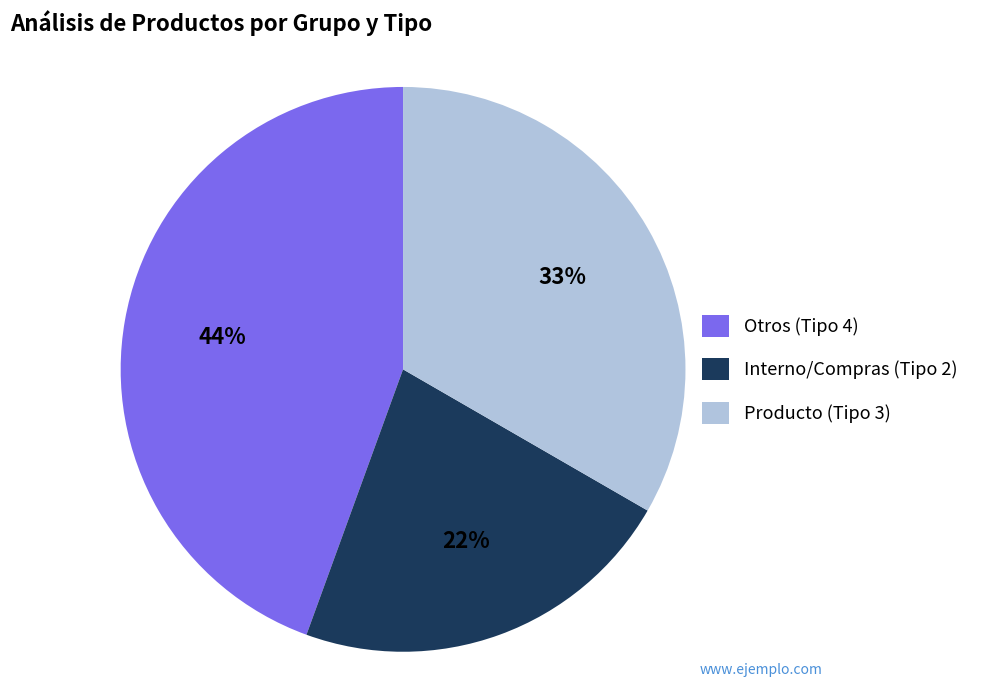

What is the largest slice in the pie chart?

Otros (Tipo 4)